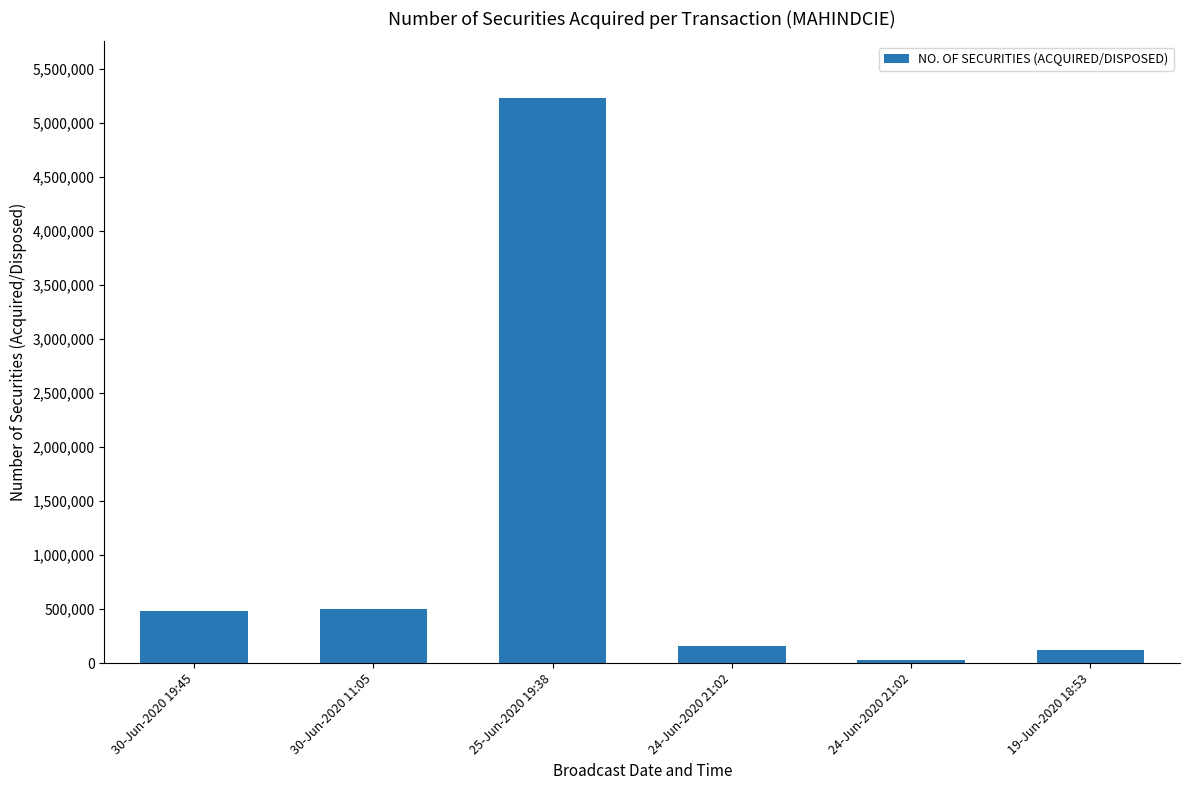

List the labels in order of value, smallest first.

24-Jun-2020 21:02, 19-Jun-2020 18:53, 24-Jun-2020 21:02, 30-Jun-2020 19:45, 30-Jun-2020 11:05, 25-Jun-2020 19:38